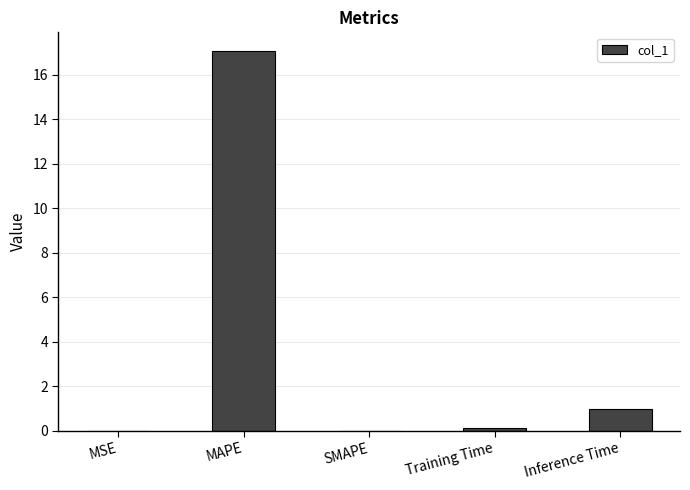

How many distinct data groups are displayed?

1